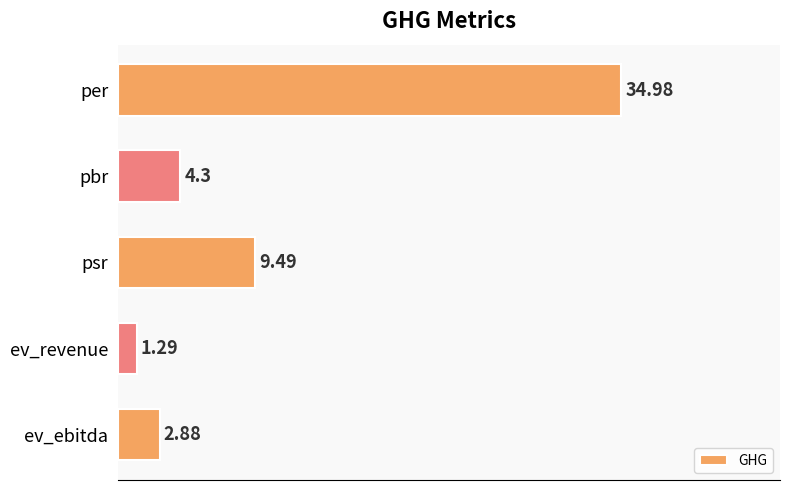

What is the difference between the second highest and second lowest values?

6.6